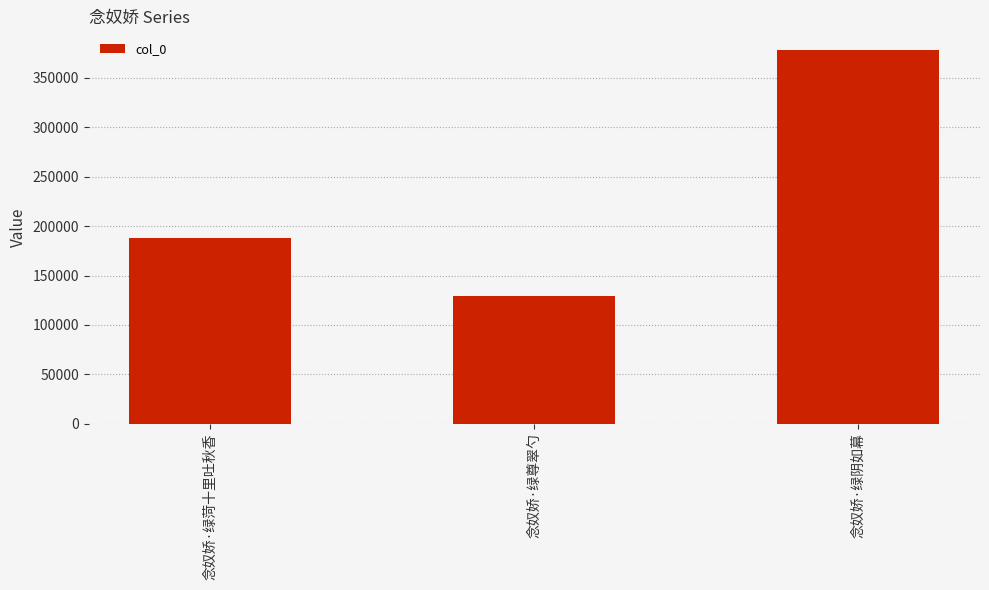

Does the chart contain any negative values?

No